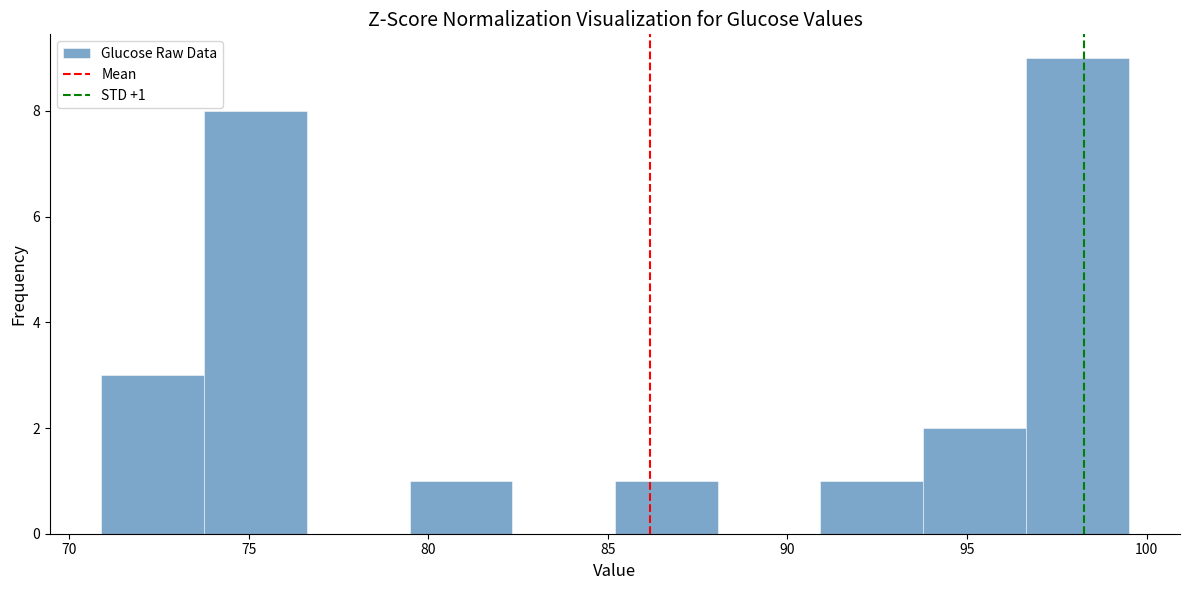

Which range on the x-axis has the tallest bar?

96.5 to 99.5